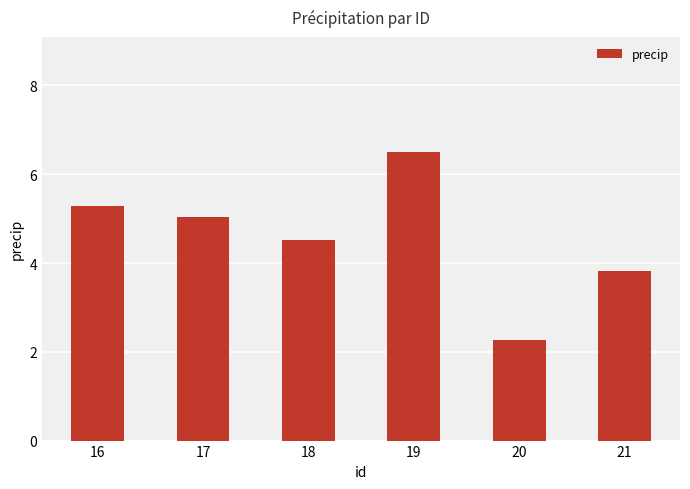

At which label does the data first exceed 5?

16